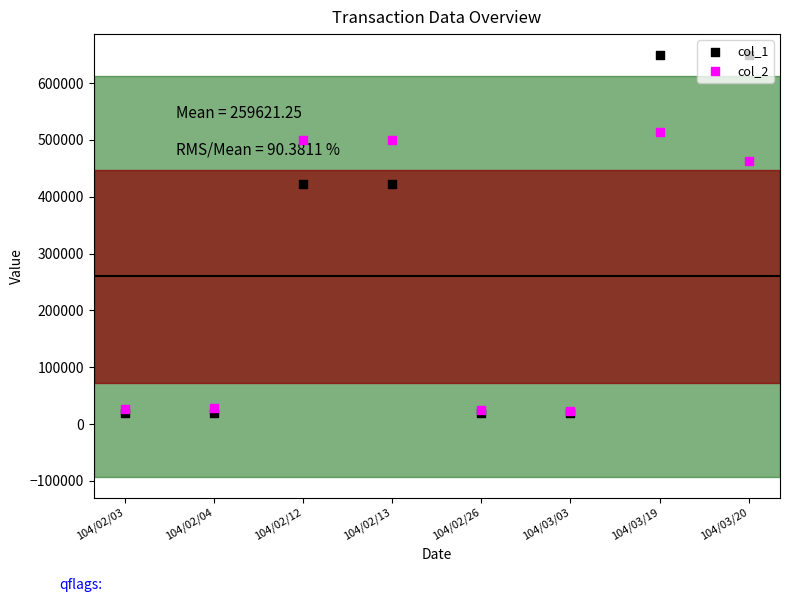

Which series reaches the minimum Y coordinate?

col_1